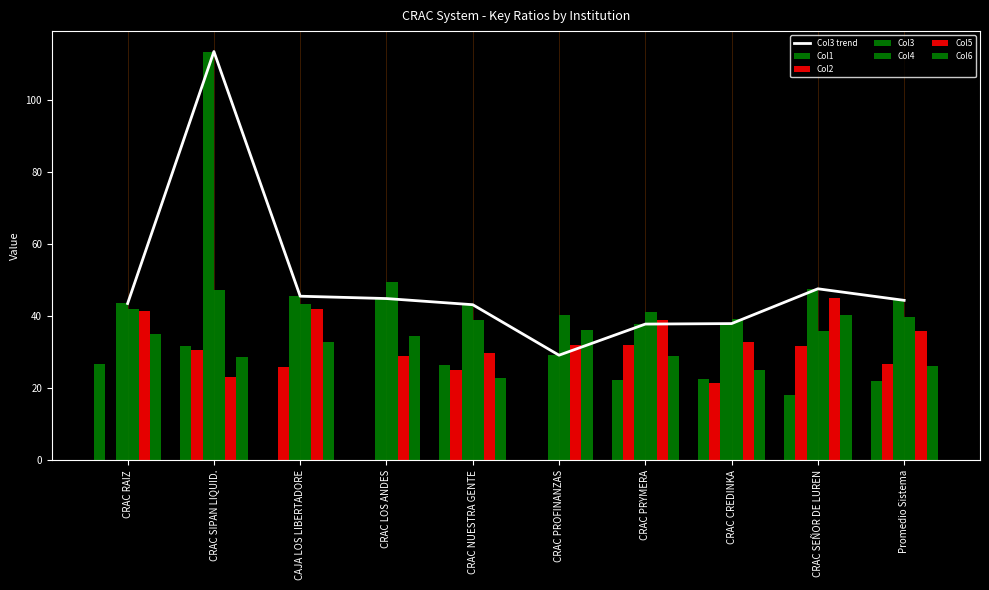

What position from the left is CRAC NUESTRA GENTE?

5